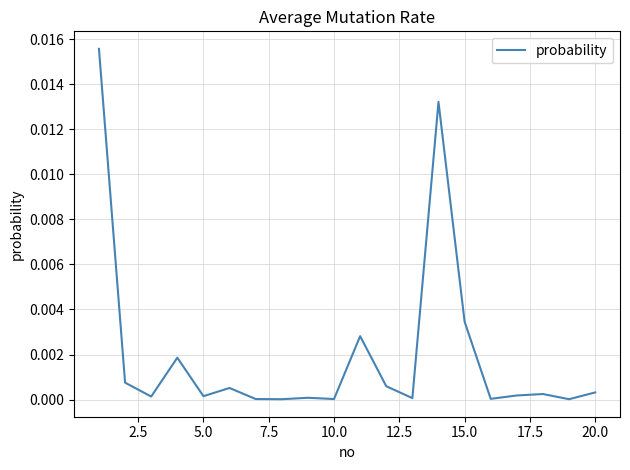

How many interior local valleys (lower than both neighbors) does the data have?

7